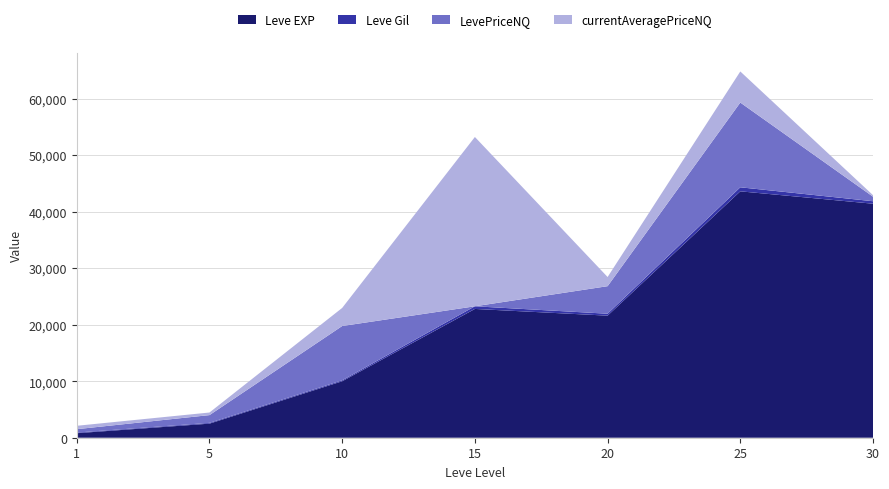

Reading left to right, transcribe all the data shown in this chart.

Leve EXP: 800	2490	9990	22790	21600	43600	41410
Leve Gil: 113	139	169	468	344	715	440
LevePriceNQ: 600	1374	9608	0	4873	14997	805
currentAveragePriceNQ: 600	458	3202	29960	1624	5500	268